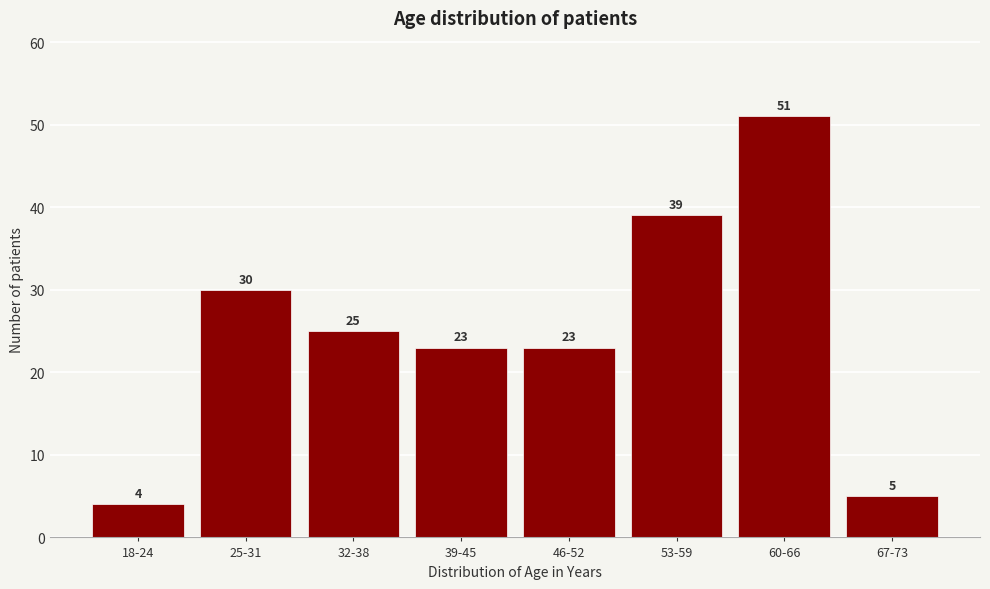

Reading right to left, extract all data points from this chart.

5	51	39	23	23	25	30	4